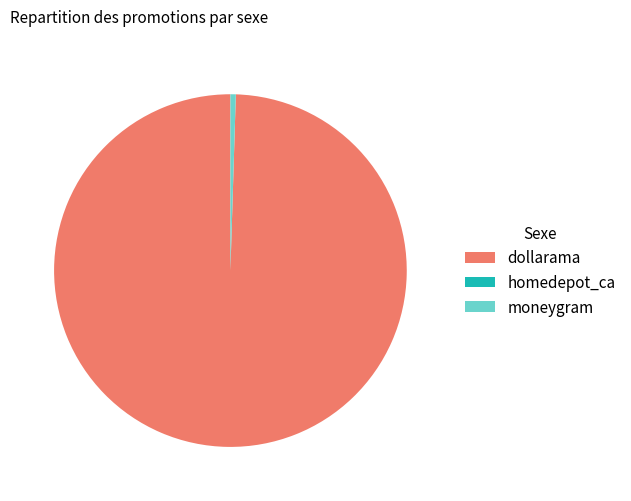

Which category has the biggest portion of the pie?

dollarama